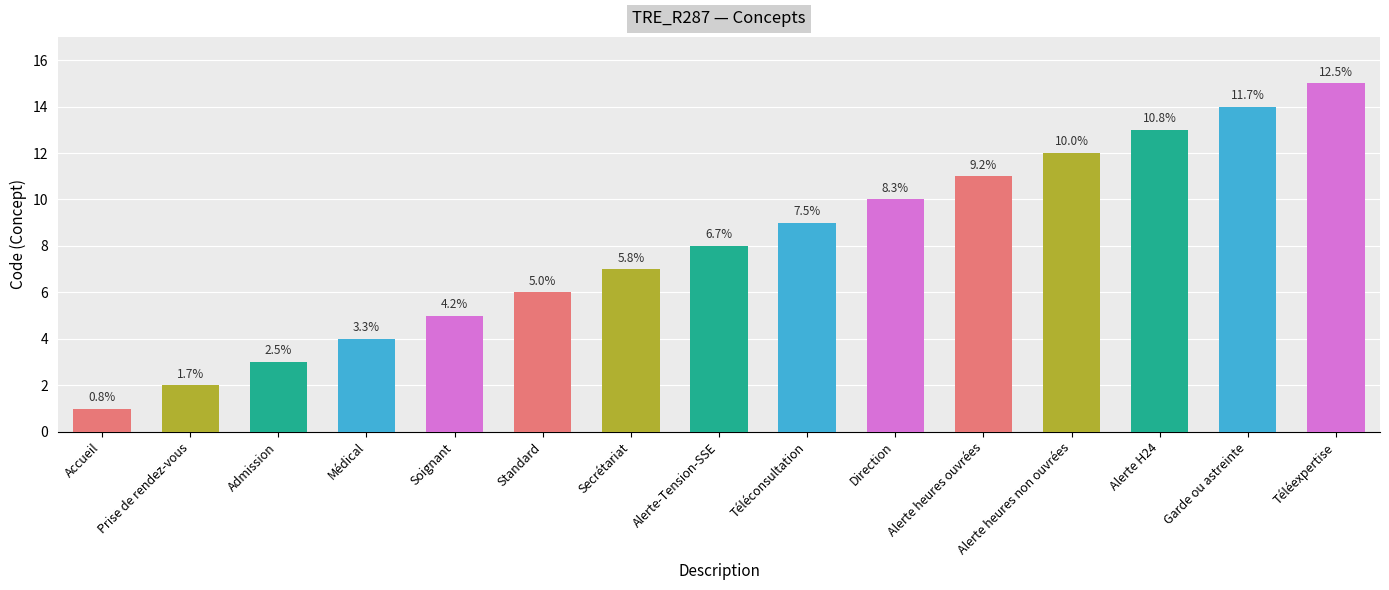

Between Alerte heures non ouvrées and Médical, which is larger?

Alerte heures non ouvrées